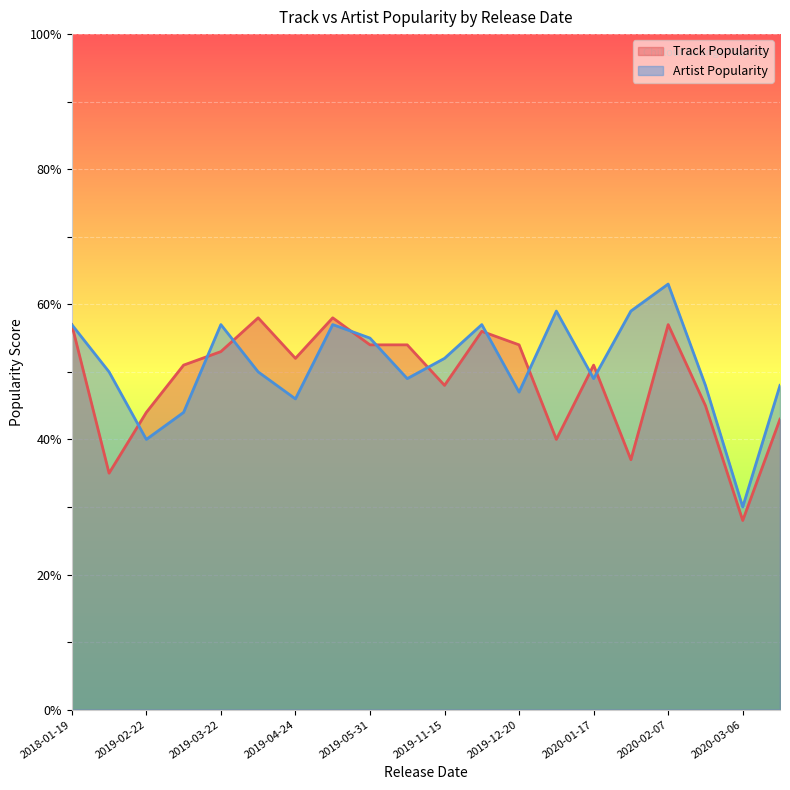

How many times do Artist Popularity and Track Popularity cross each other?

11